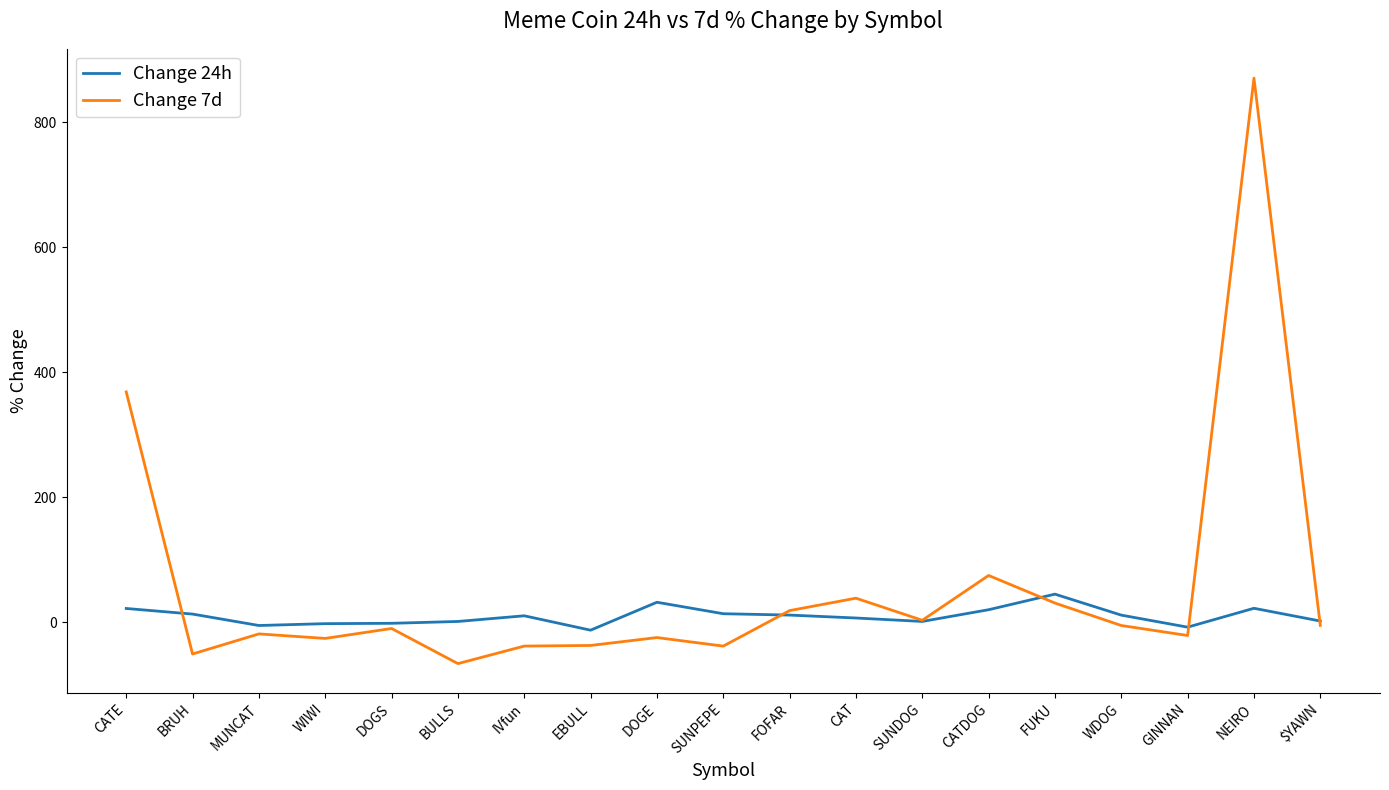

List the series in order of their overall mean, lowest first.

Change 24h, Change 7d